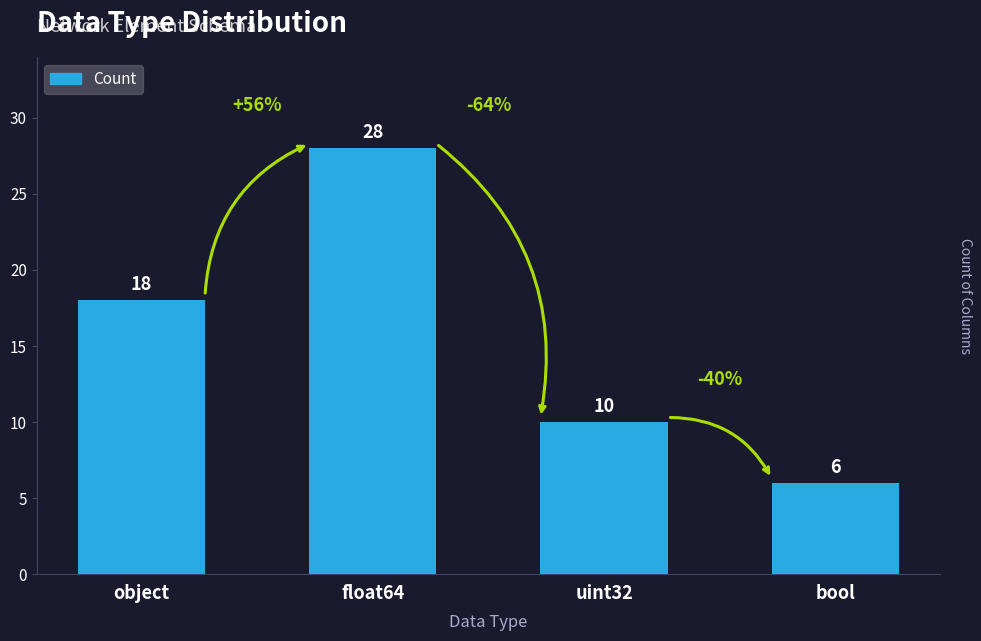

What position from the right is float64?

3